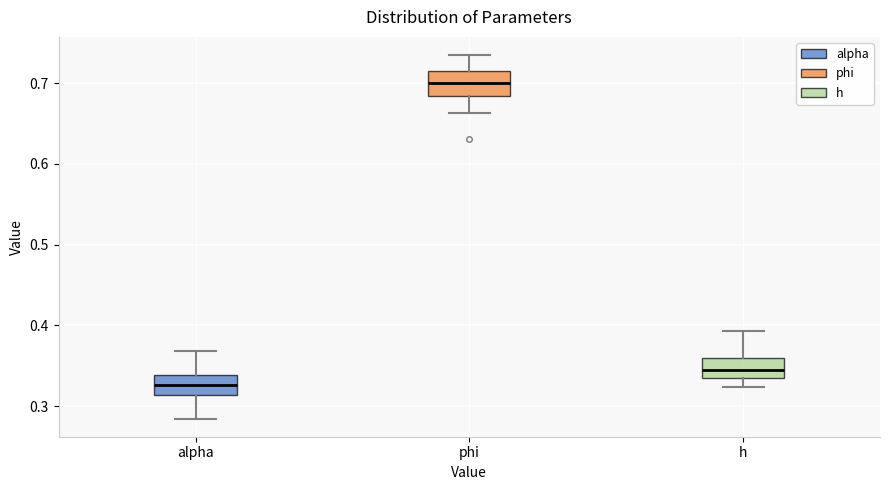

Reading left to right, transcribe this box plot: for each box, give where its median line is, the range the box spans, and where its two whiskers end, as read against the y-axis. The values are not printed on the chart, so give them approximately, as read against the axis.

alpha: median 0.33, box 0.31 to 0.34, whiskers 0.28 to 0.37
phi: median 0.70, box 0.68 to 0.72, whiskers 0.66 to 0.73
h: median 0.34 (inside the box), box 0.34 to 0.36, whiskers 0.32 to 0.39